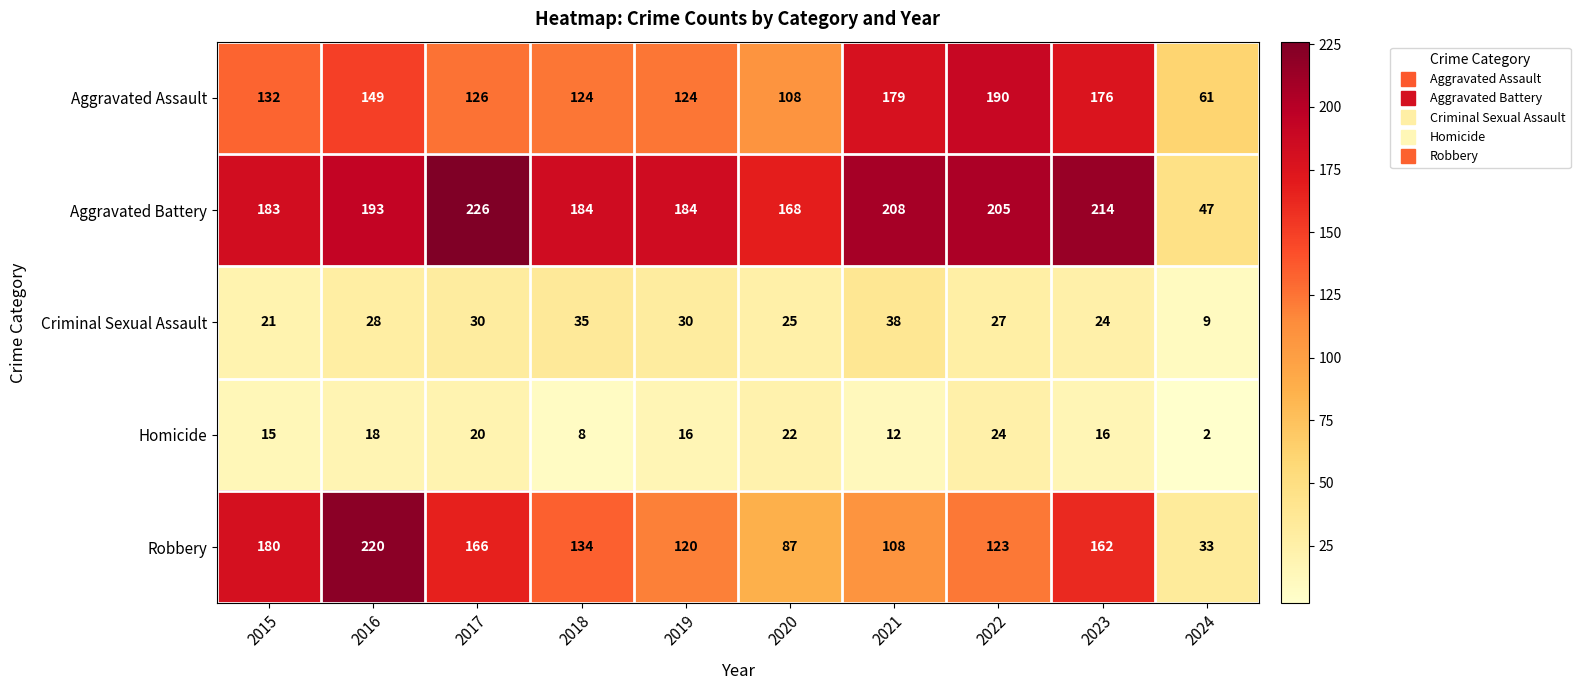

What is the smallest value displayed?

2